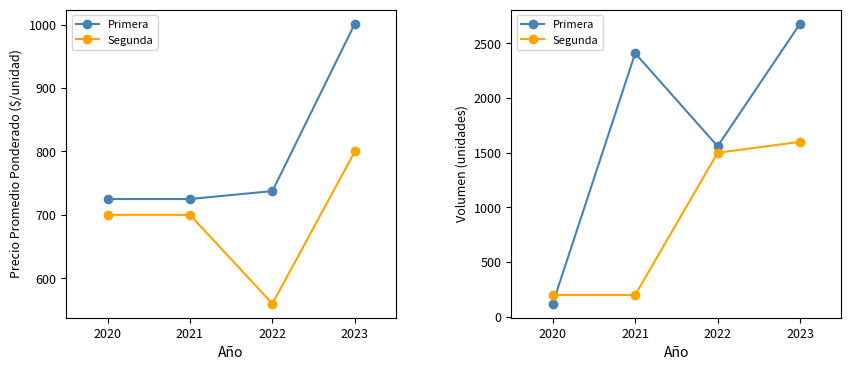

What is the difference between the Primera values at 2020 and 2021?

2290